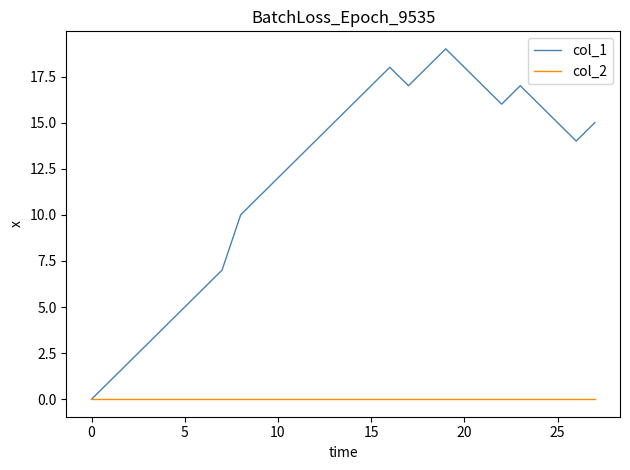

What is the greatest value displayed?

19